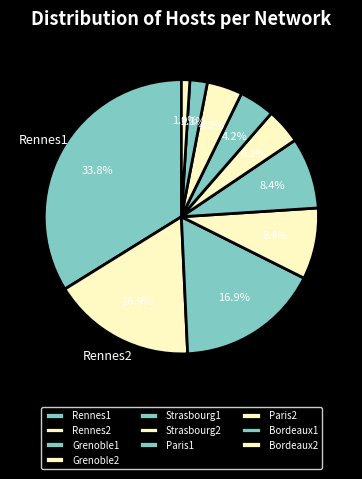

Count the number of slices in the pie.

10